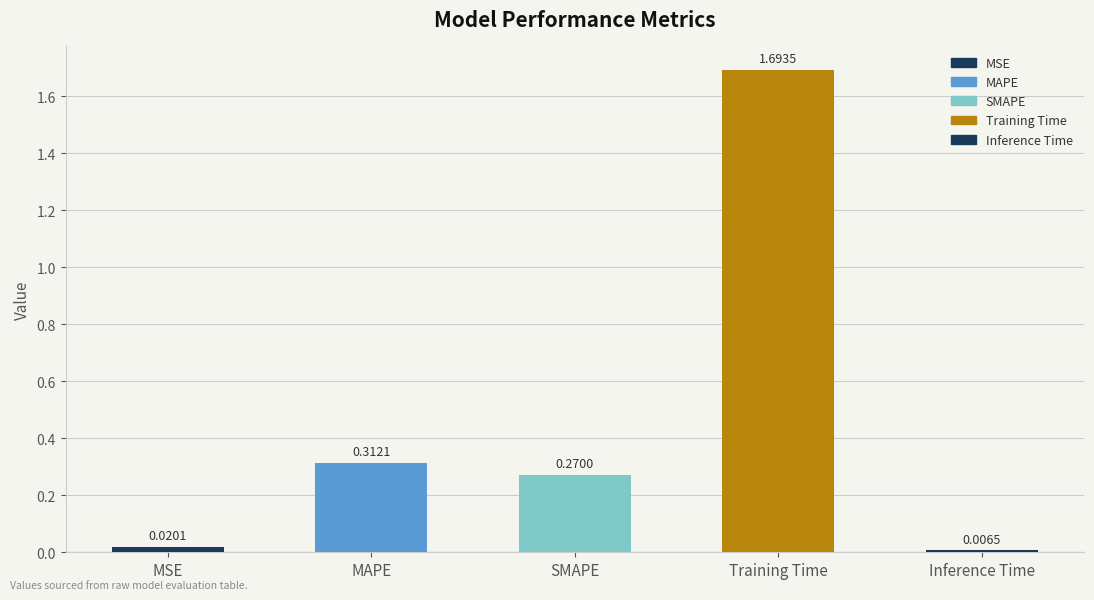

What is the label of the 4th bar from the right?

MAPE